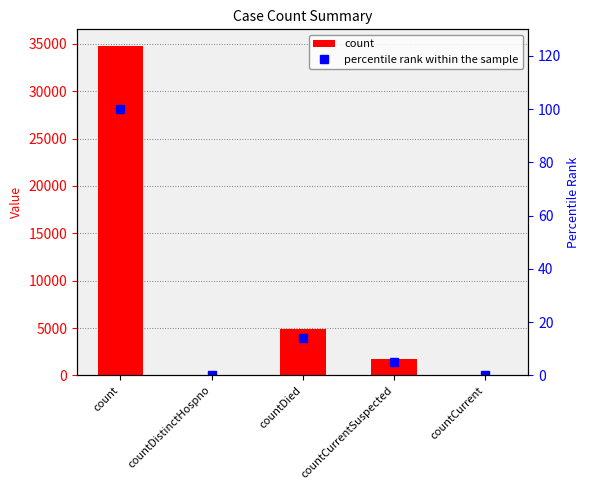

Count the number of data series in this chart.

2